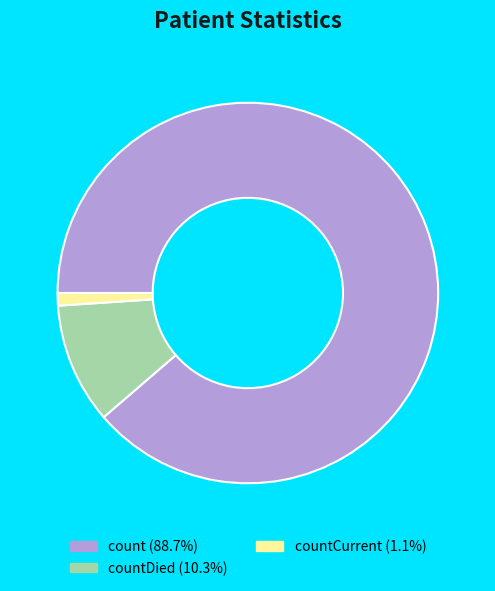

What is the ratio of the value at count (88.7%) to the value at countCurrent (1.1%)?

83.4